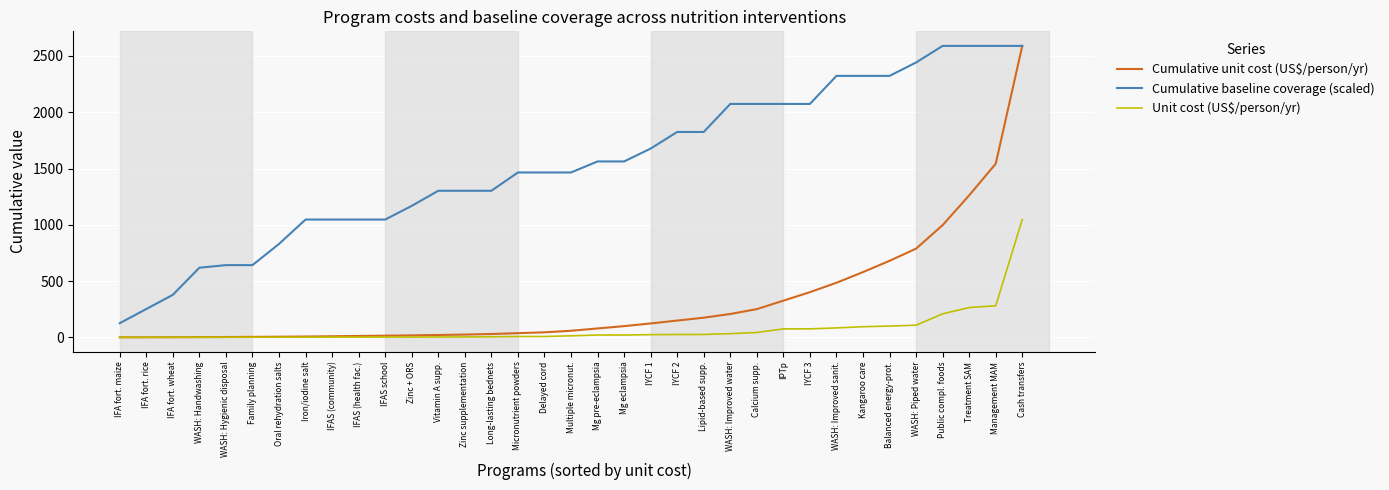

Where does the Cumulative unit cost (US$/person/yr) series first go above 58?

Multiple micronut.